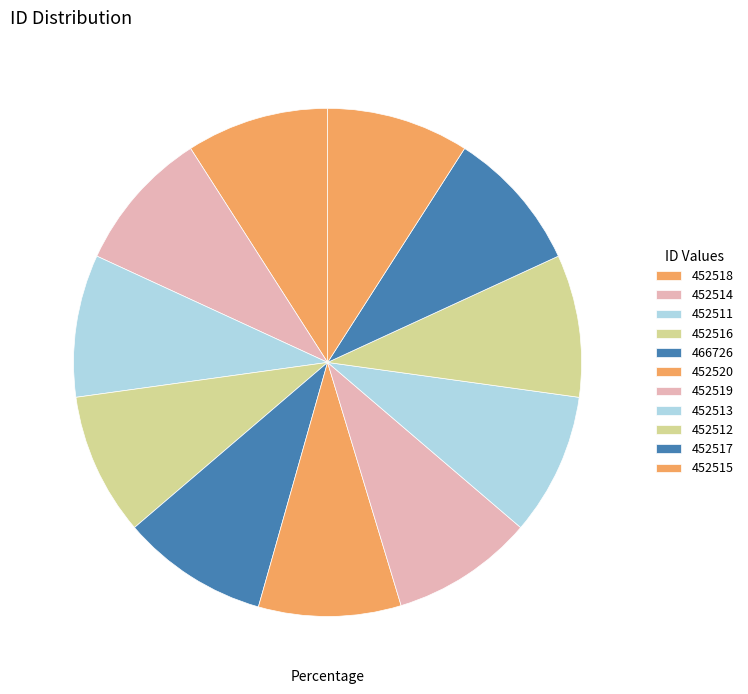

Does any single category account for the majority?

No